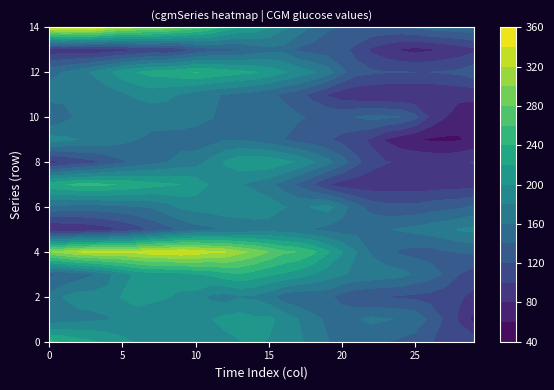

At how many categories does at least one series exceed 80?

30